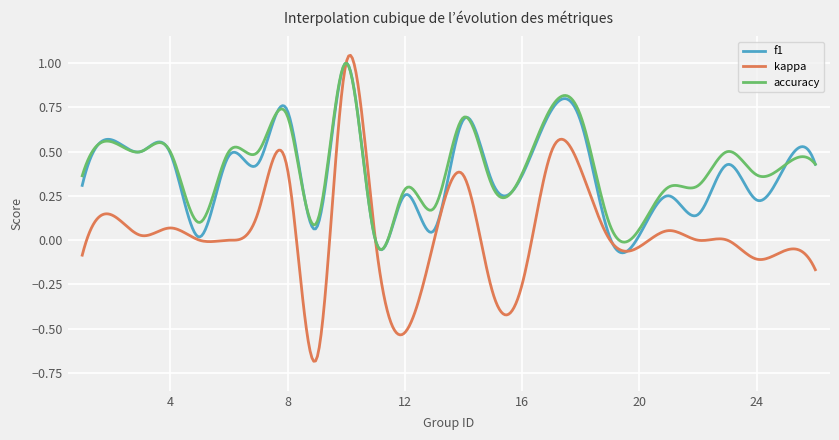

Which series has the largest range (max minus min)?

kappa